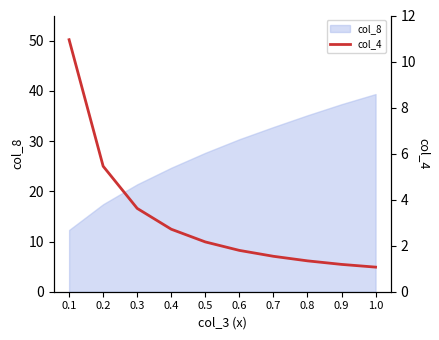

What is the change in value from 0.1 to 1.0?

-9.9